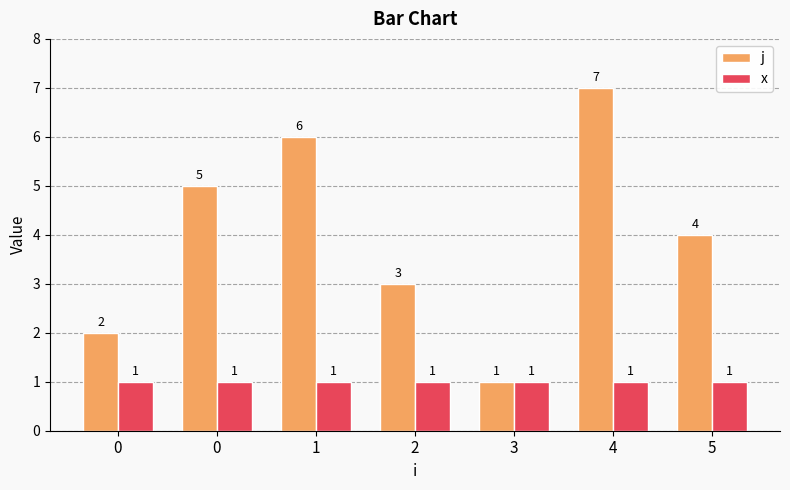

Count the number of data series in this chart.

2